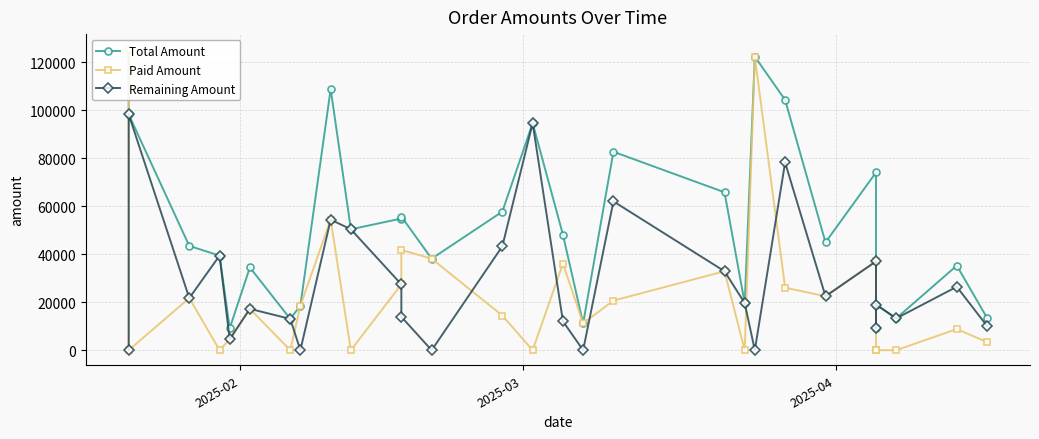

Does the chart display data point markers on the line(s)?

Yes